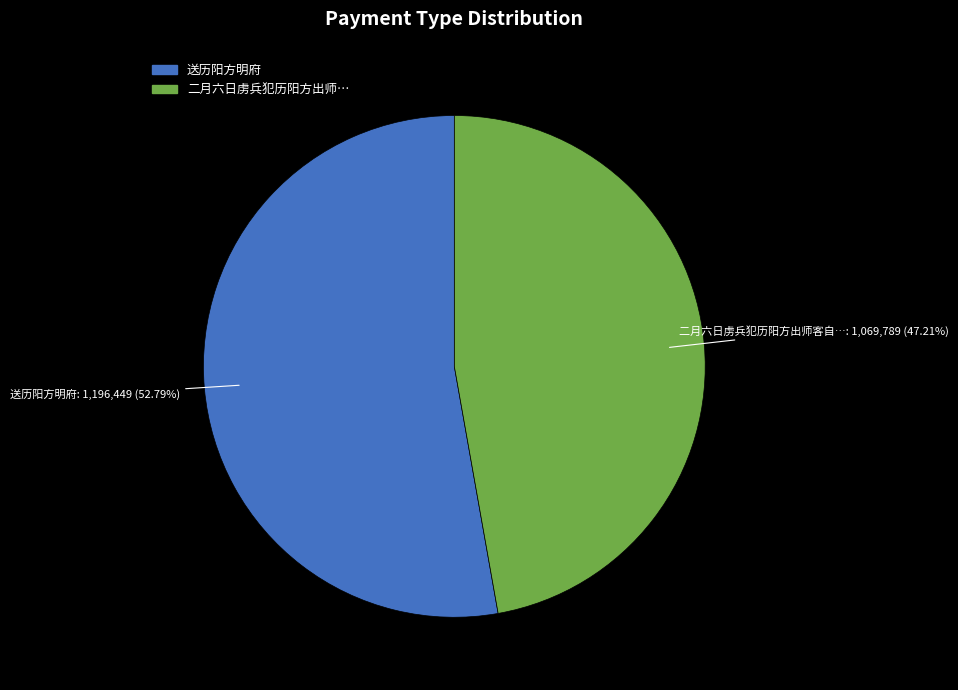

Is there a majority slice in this chart?

Yes